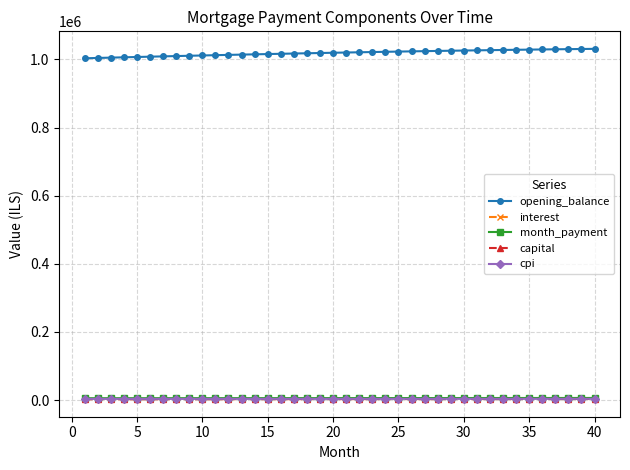

Which series has the largest range (max minus min)?

opening_balance